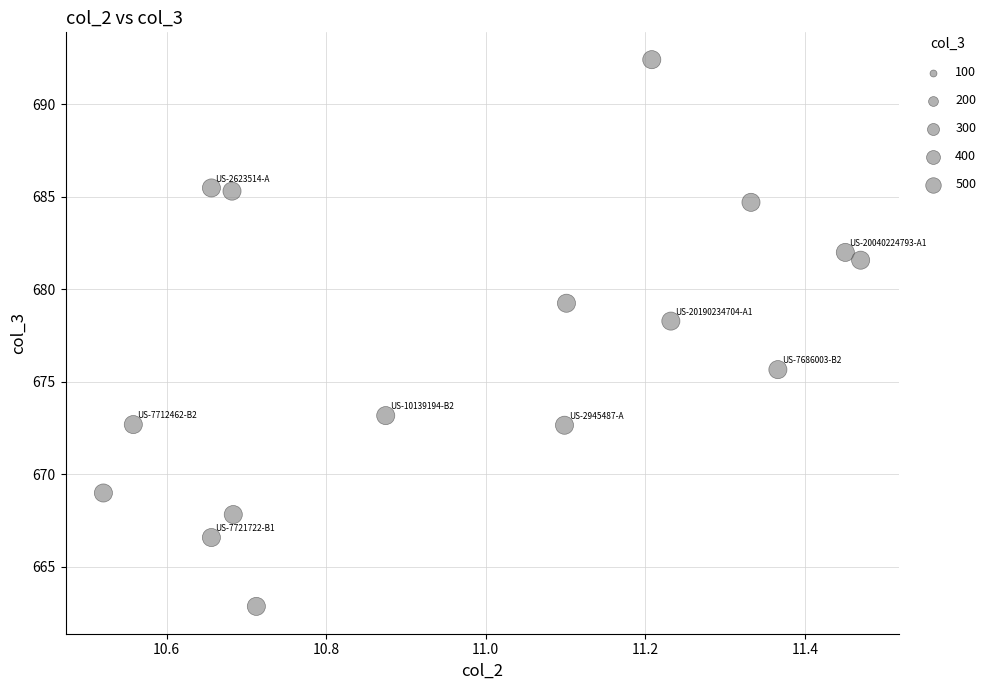

What is the range of Y values (max minus min)?

29.5